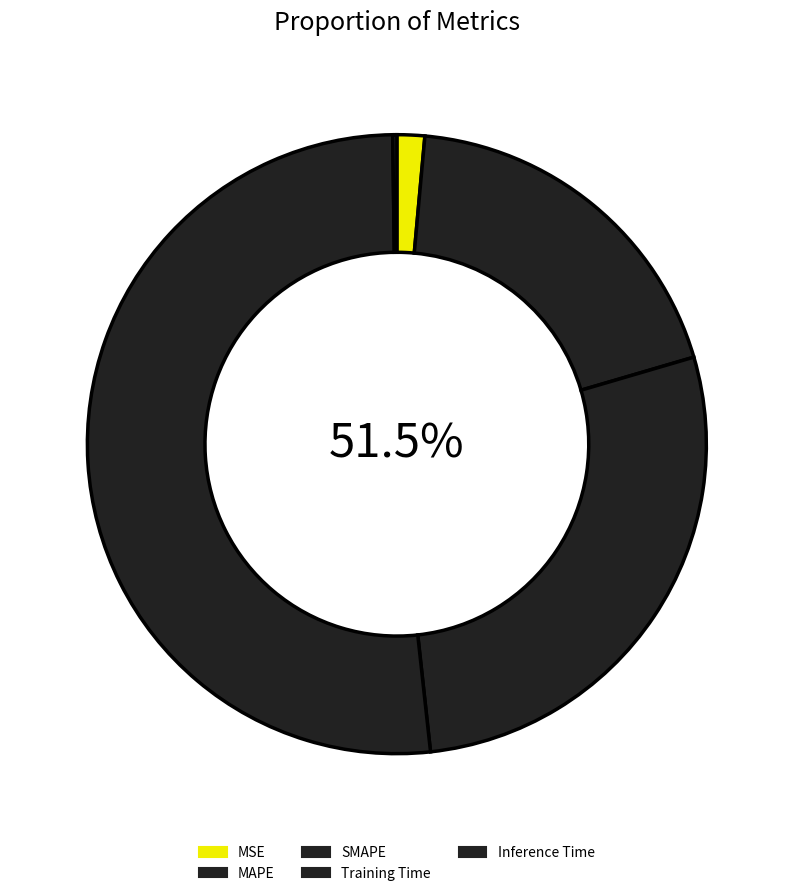

Is there a majority slice in this chart?

Yes